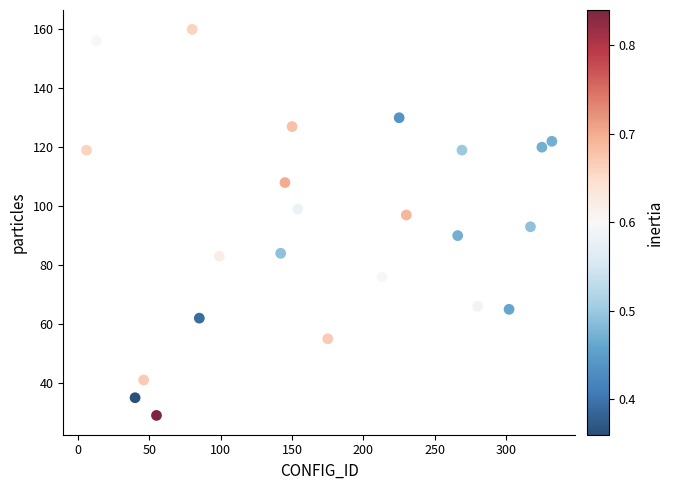

What is the range of X values (max minus min)?

326